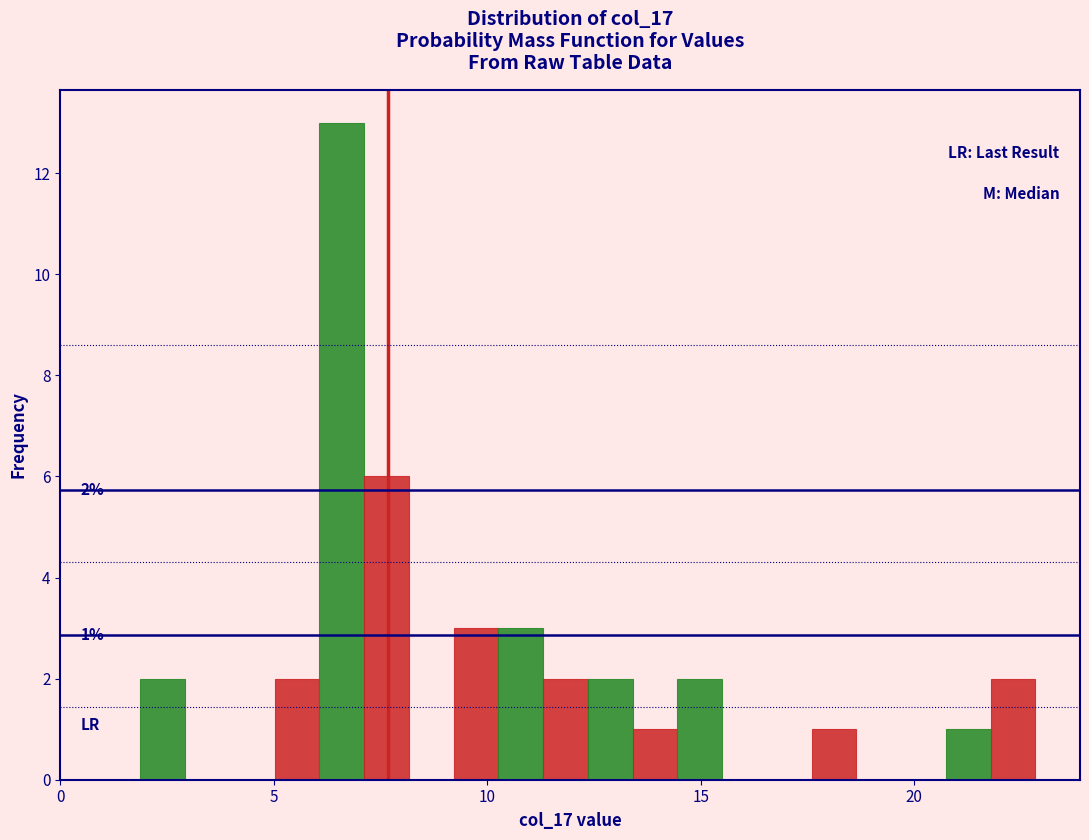

Read against the x-axis, roughly where is the centre of the tallest bar?

6.5